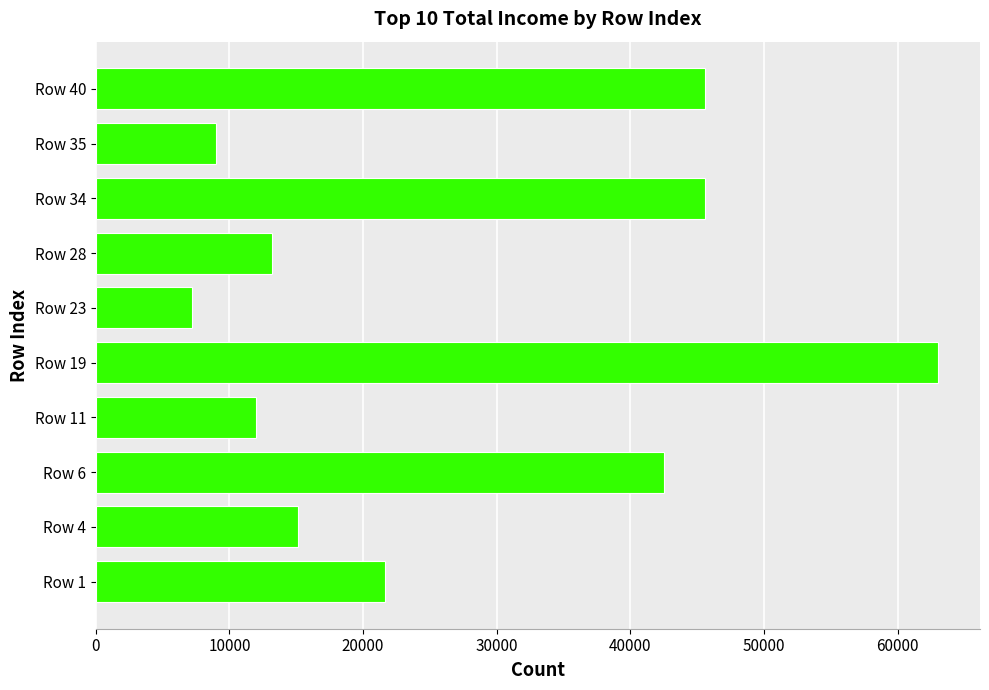

What is the value of the 8th bar from the top?

42500